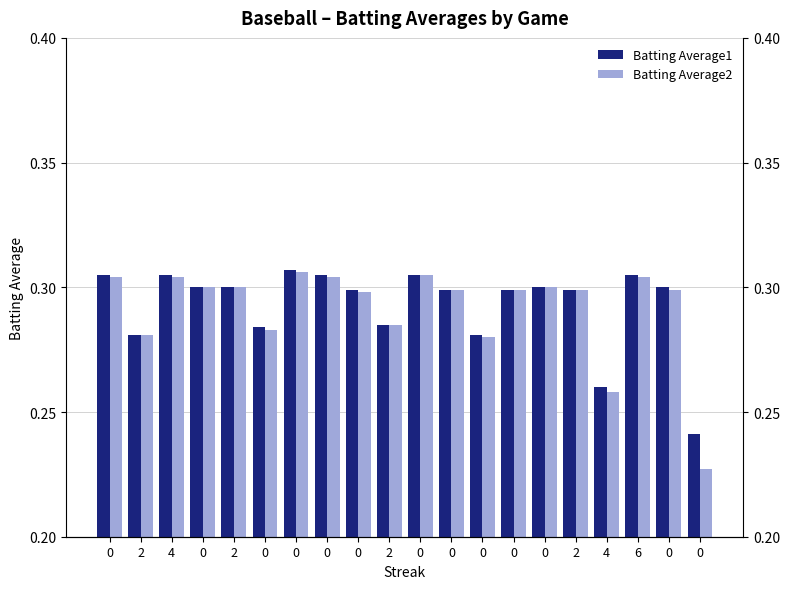

Are the bars grouped side by side (vs. stacked)?

Yes